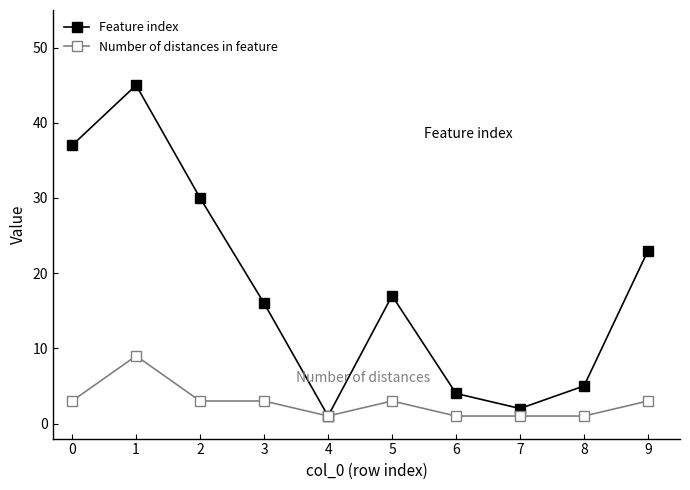

In Feature index, how many points are lower than both neighbors (excluding endpoints)?

2